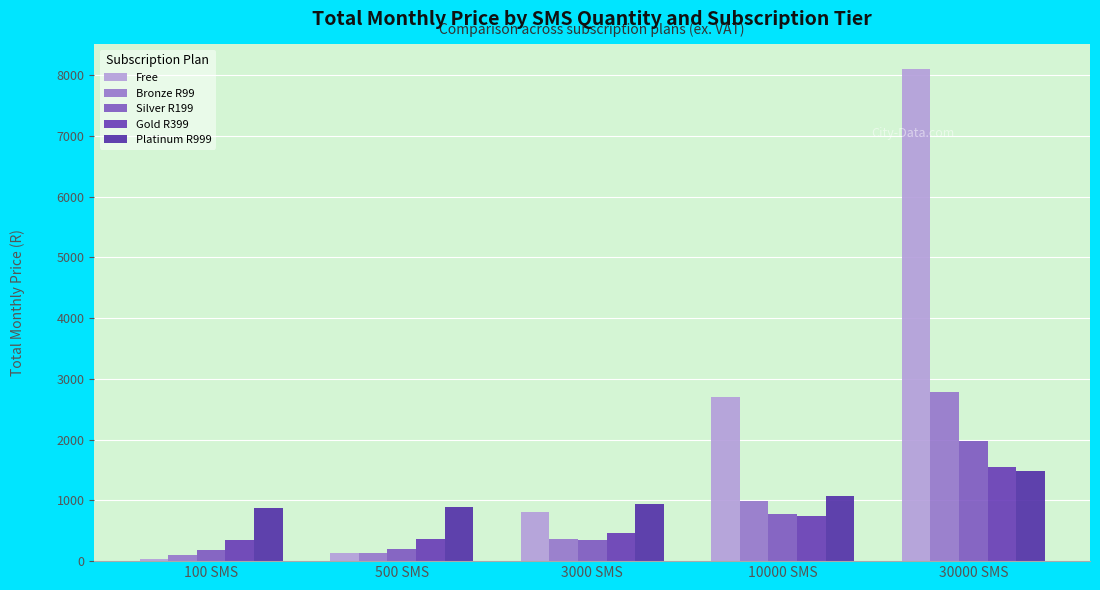

What value does the Platinum R999 series have at 3000 SMS?

936.3